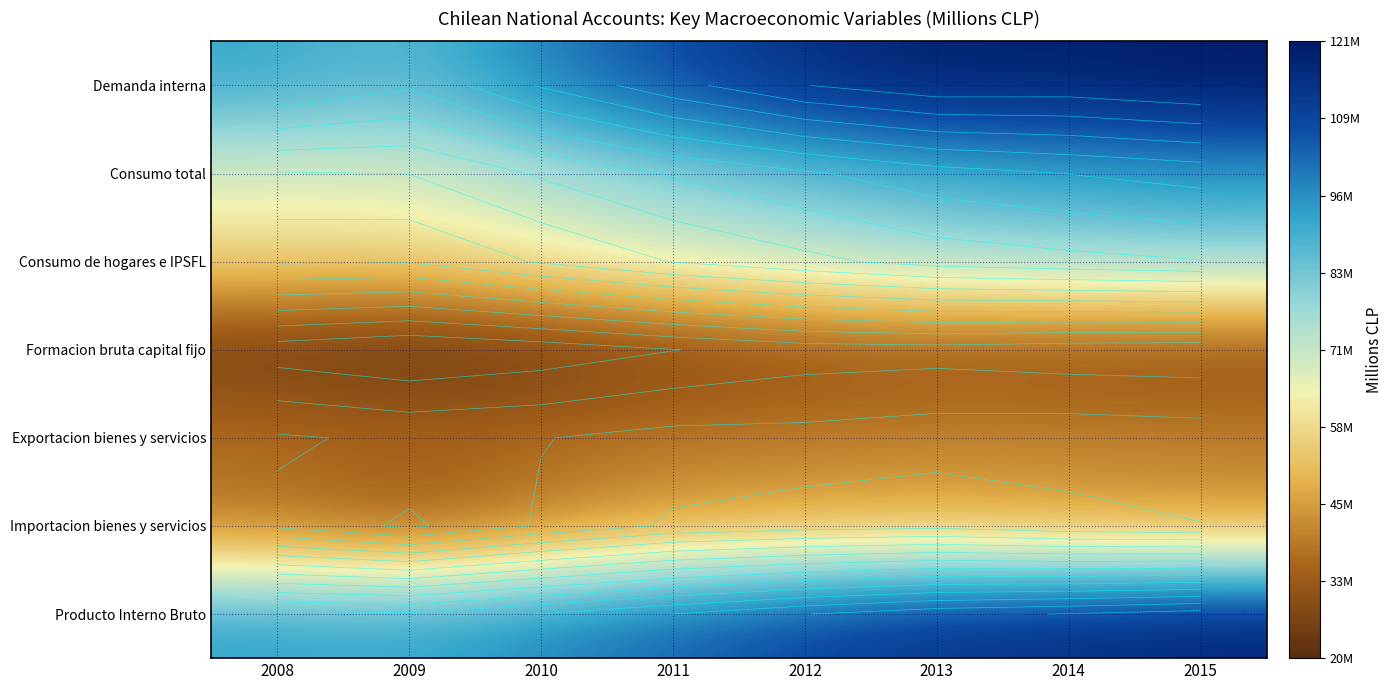

What is the sum of the Consumo de hogares e IPSFL values at 2009 and 2013?

133063258